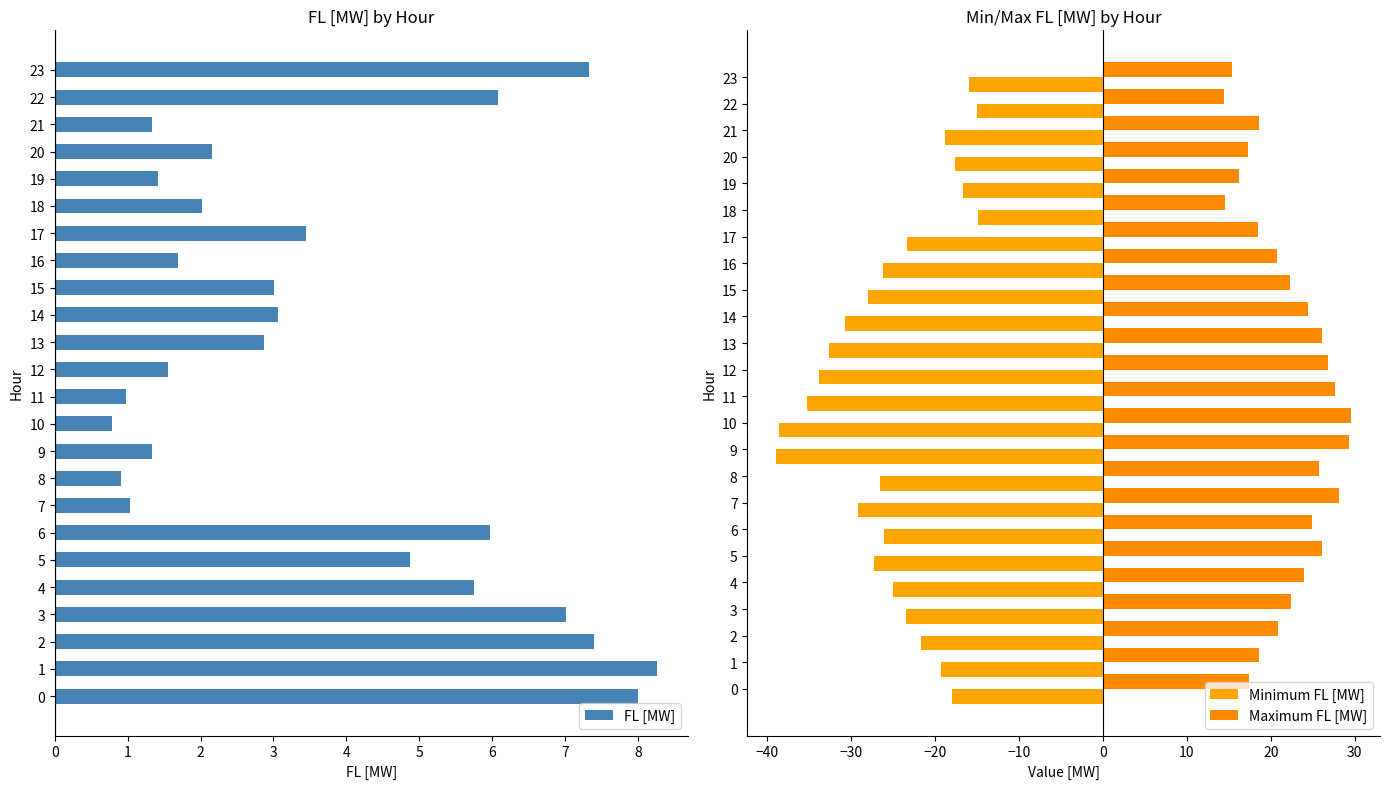

At which category is the sum across all series the highest?

1